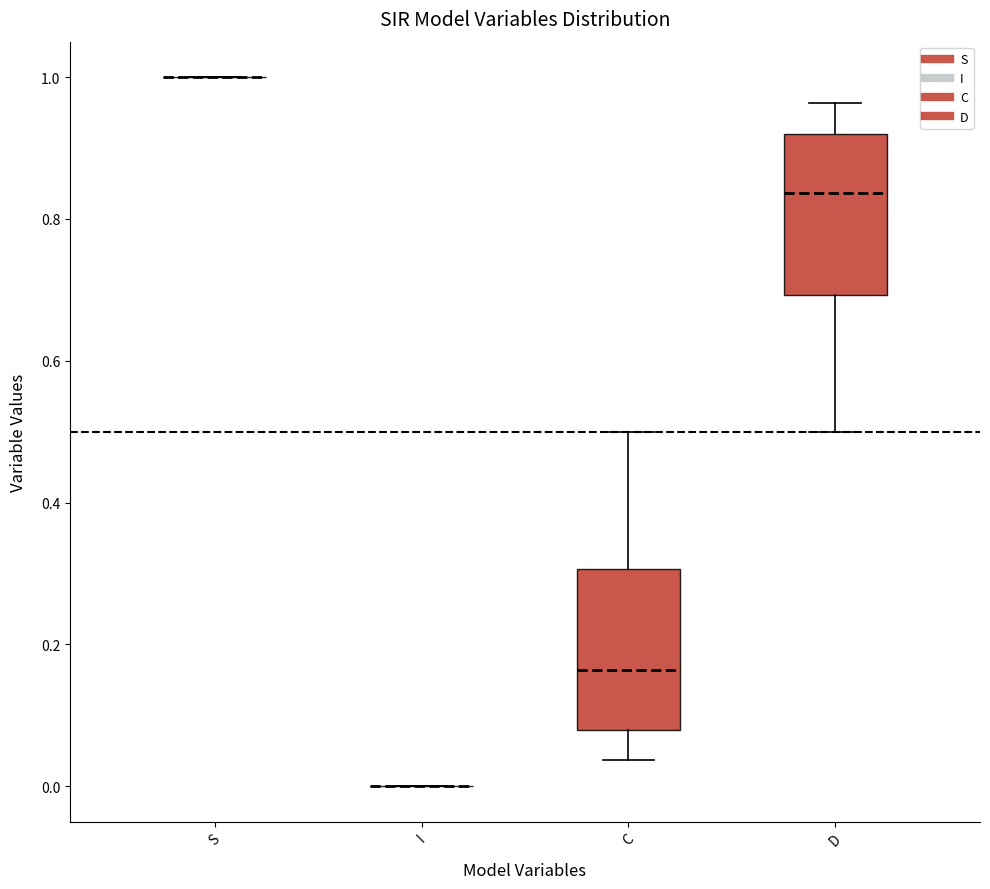

Reading left to right, read every box against the y-axis: the position of its median line, the range the box covers, and the ends of its whiskers. The values are not printed on the chart, so give them approximately, as read against the axis.

S: box collapsed to a line at 1.00, whiskers 1.00 to 1.00
I: box collapsed to a line at 0.00, whiskers 0.00 to 0.00
C: median 0.16, box 0.08 to 0.30, whiskers 0.04 to 0.50
D: median 0.84, box 0.70 to 0.92, whiskers 0.50 to 0.96